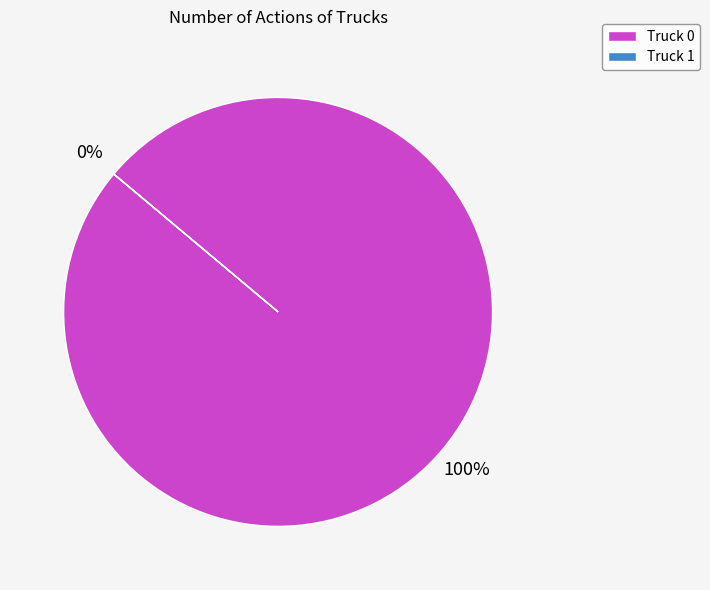

To the nearest percent, what is the combined percentage of Truck 1 and Truck 0?

100%